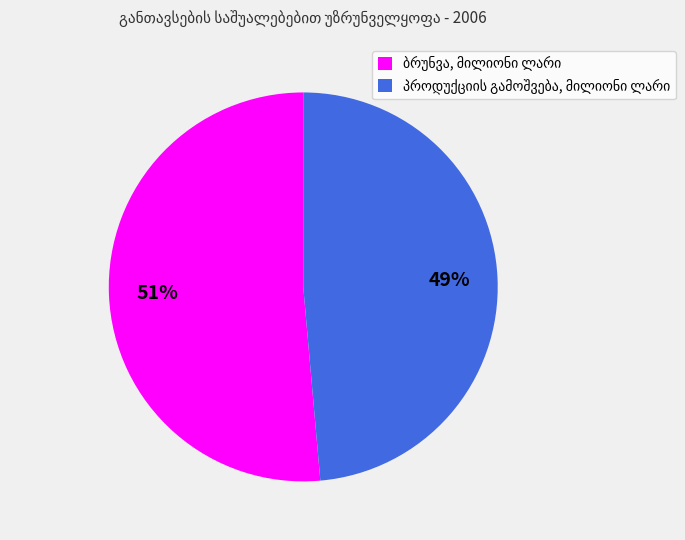

To the nearest percent, what is the average slice percentage?

50%